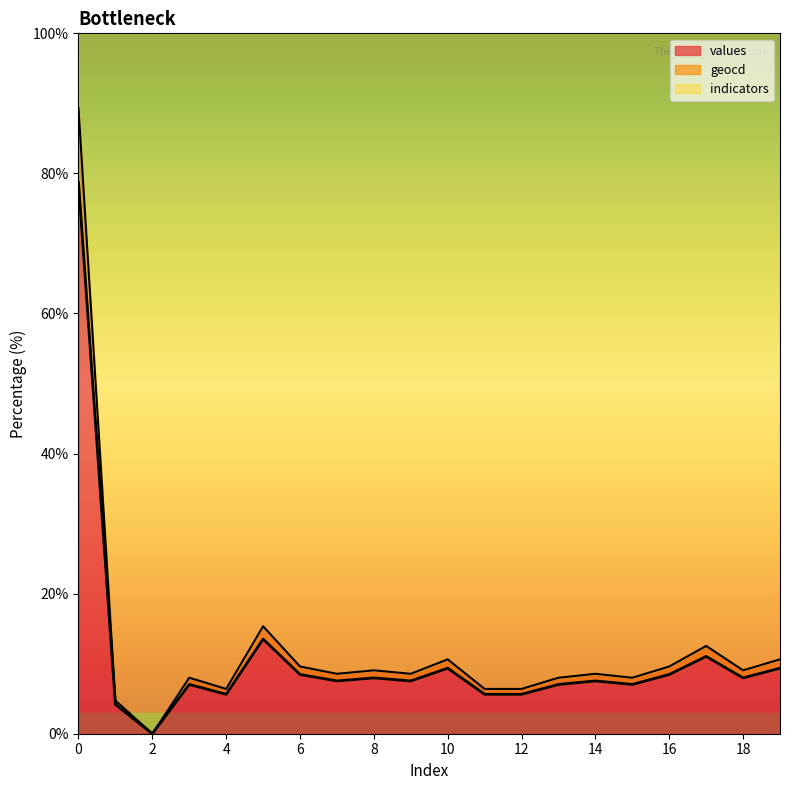

What is the highest value of the values series?

78.7